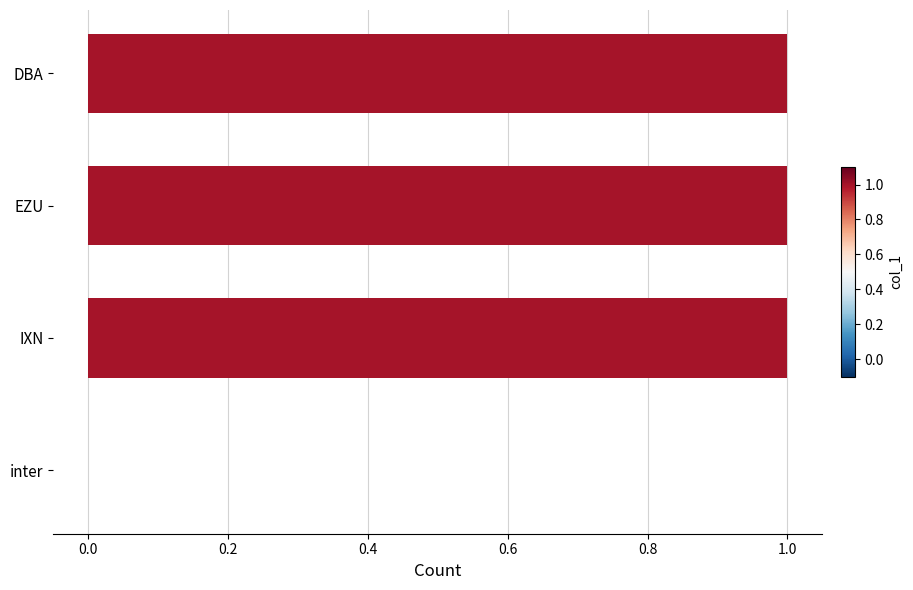

What is the sum of all values?

3